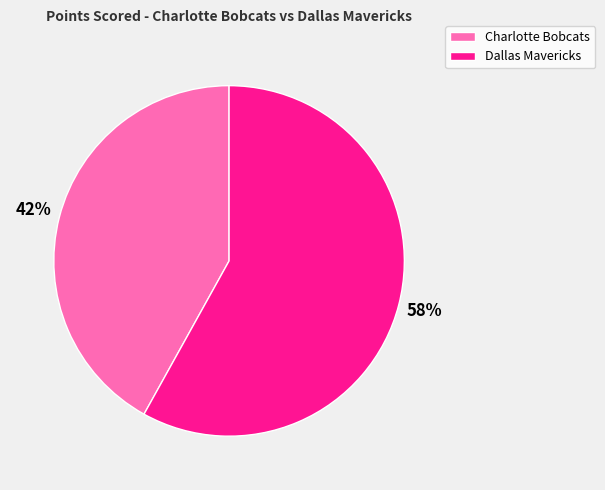

To the nearest percent, what percentage of the pie is Charlotte Bobcats?

42%